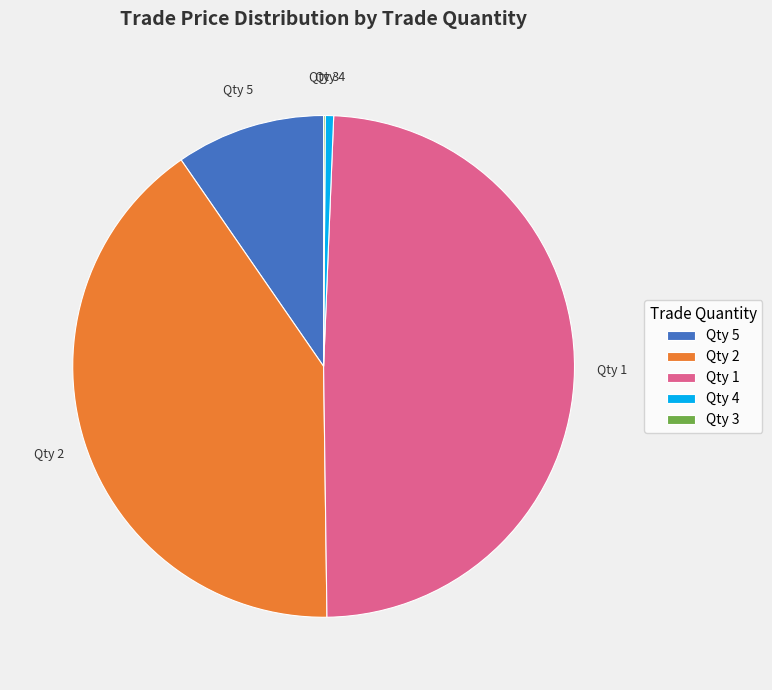

Is there a majority slice in this chart?

No